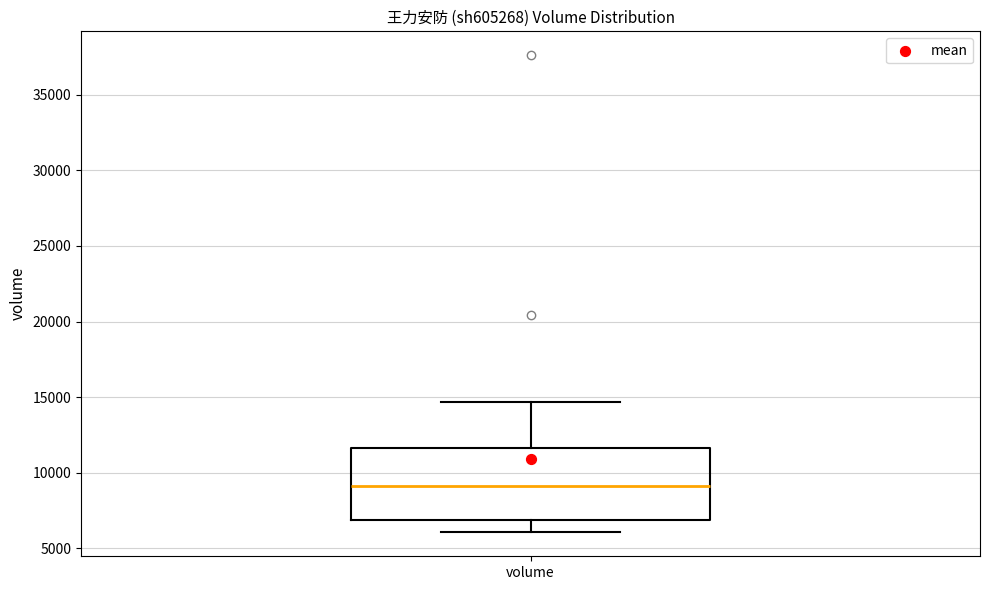

Read this box plot against the y-axis: the position of the median line, the range covered by the box, and the ends of both whiskers. The values are not printed on the chart, so give them approximately, as read against the axis.

median 9000, box 7000 to 11500, whiskers 6000 to 14500